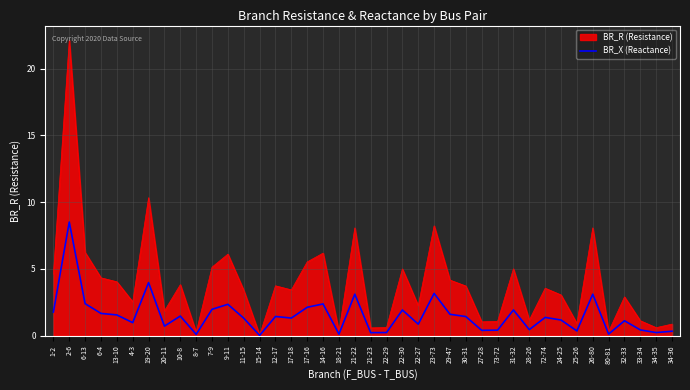

At which category is the sum across all series the highest?

2-6